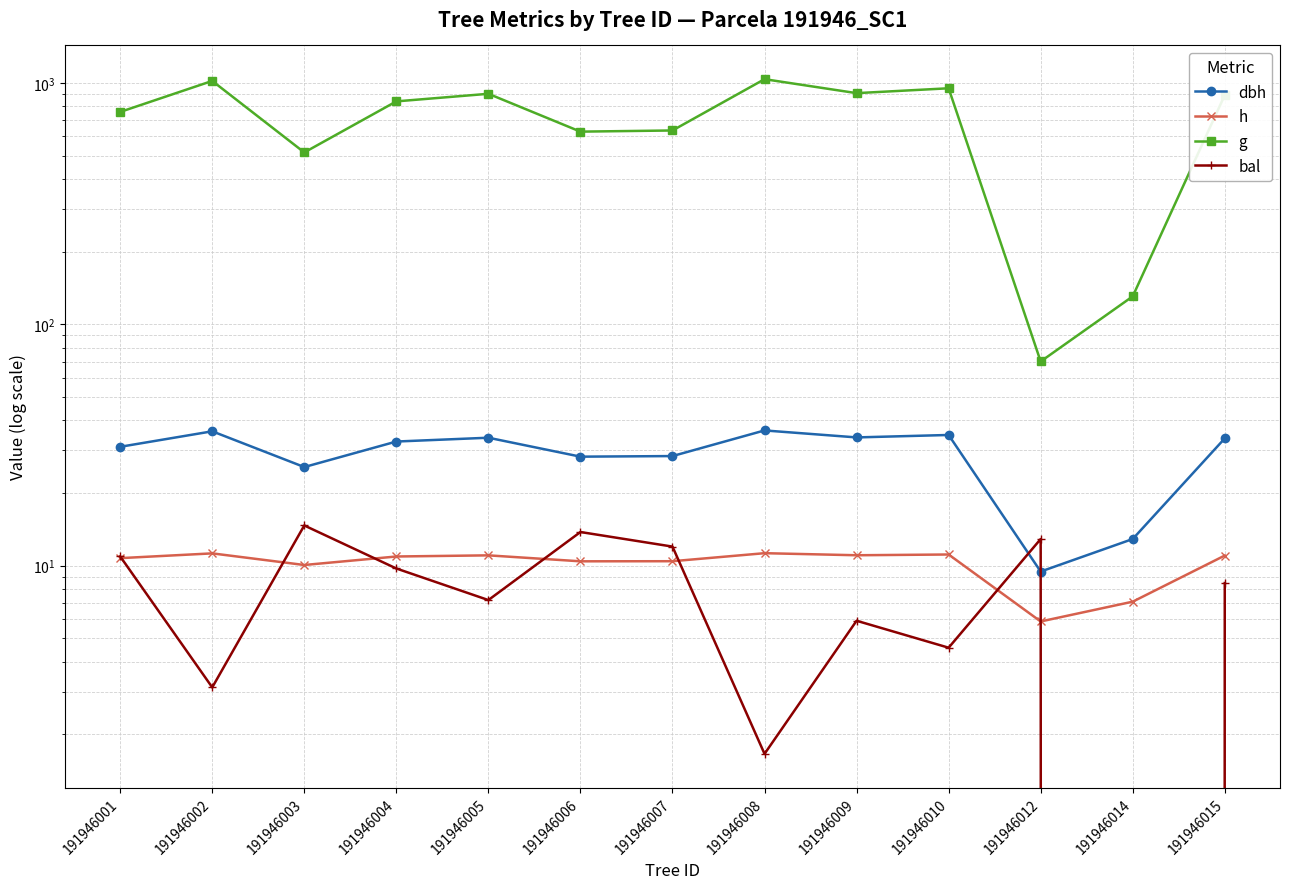

How many lines are shown in the chart?

4